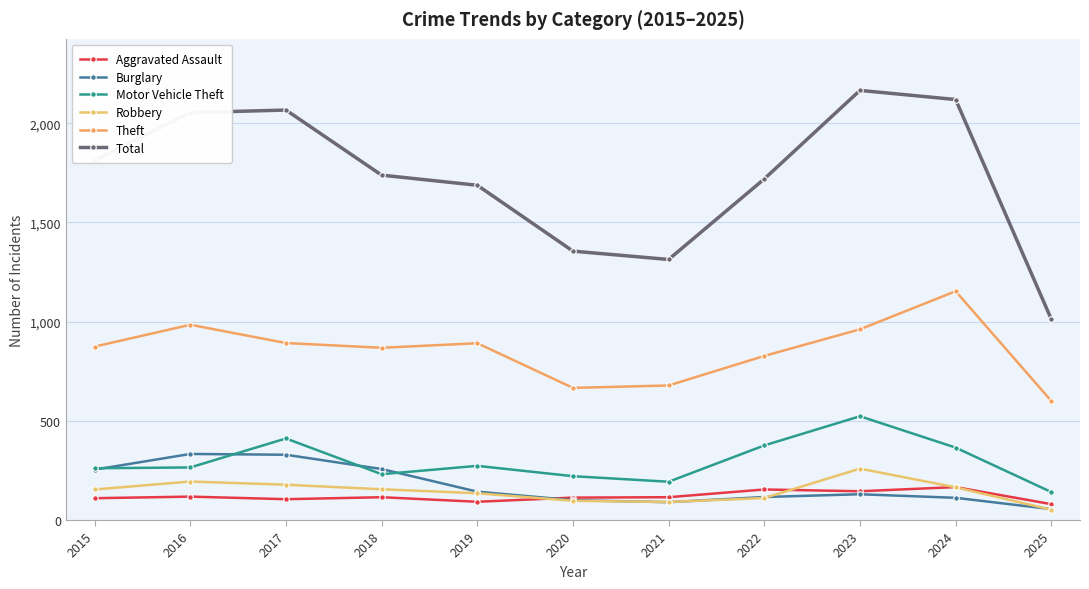

How many series are shown in this chart?

6